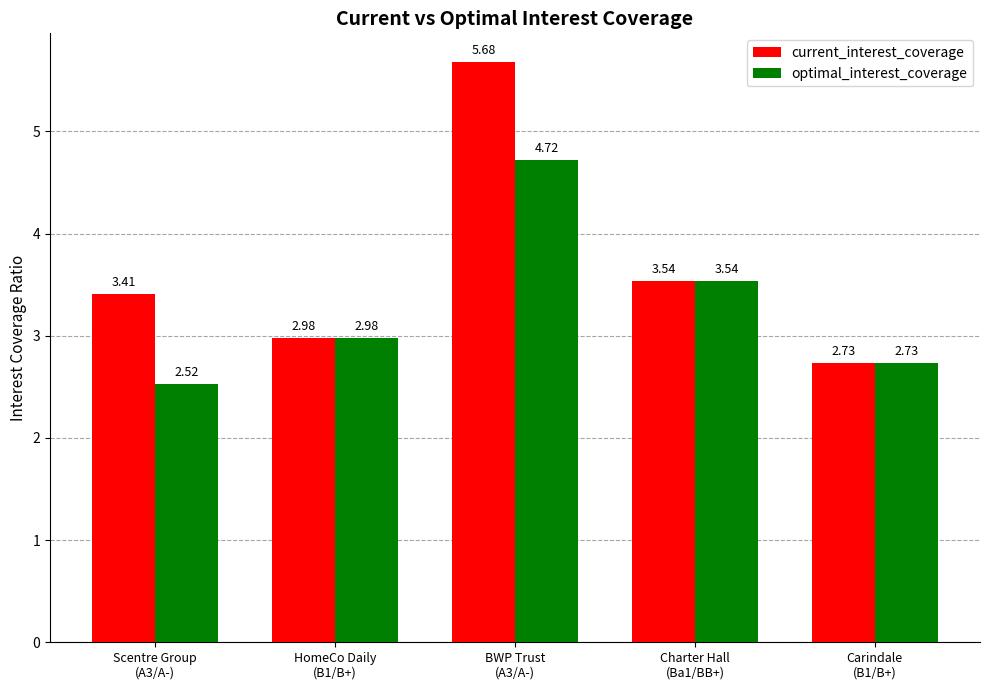

How many values in the current_interest_coverage series exceed 3?

3